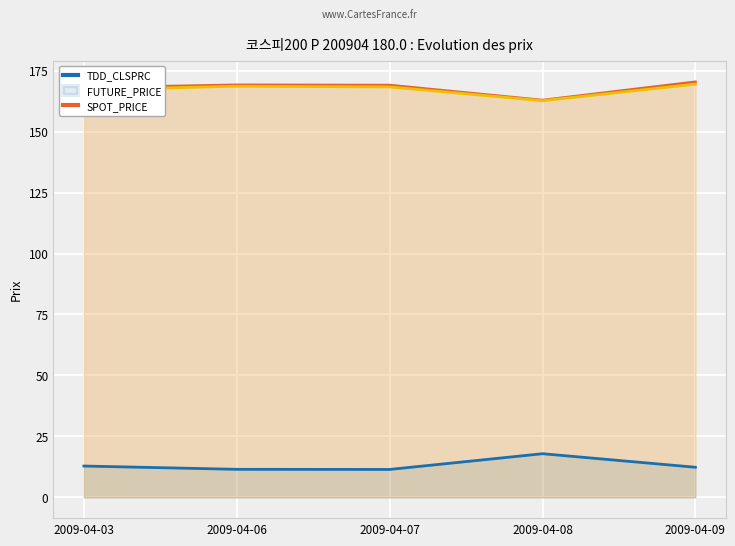

Reading left to right, transcribe all the data shown in this chart.

TDD_CLSPRC: 2009-04-03=12.8	2009-04-06=11.5	2009-04-07=11.4	2009-04-08=17.9	2009-04-09=12.3
FUTURE_PRICE: 2009-04-03=168.0	2009-04-06=169.2	2009-04-07=169.1	2009-04-08=162.9	2009-04-09=170.4
SPOT_PRICE: 2009-04-03=167.1	2009-04-06=168.6	2009-04-07=168.3	2009-04-08=162.7	2009-04-09=169.5